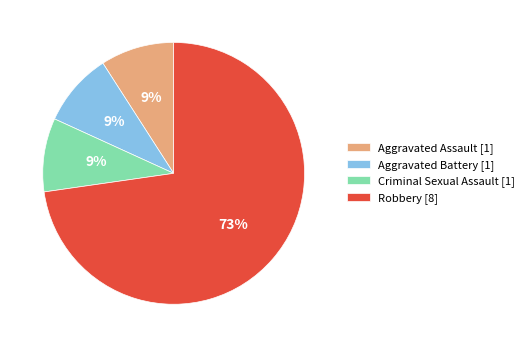

Is the sum of Robbery [8] and Aggravated Assault [1] greater than half?

Yes